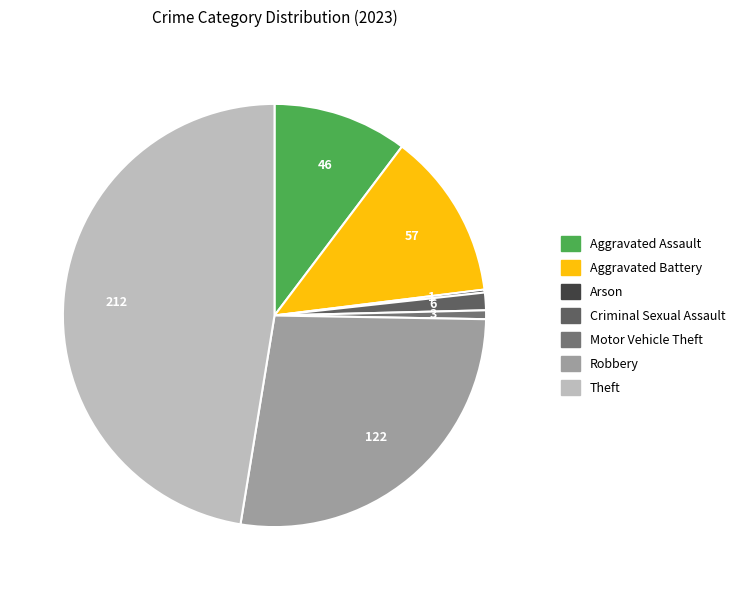

Which category has the smallest portion of the pie?

Arson